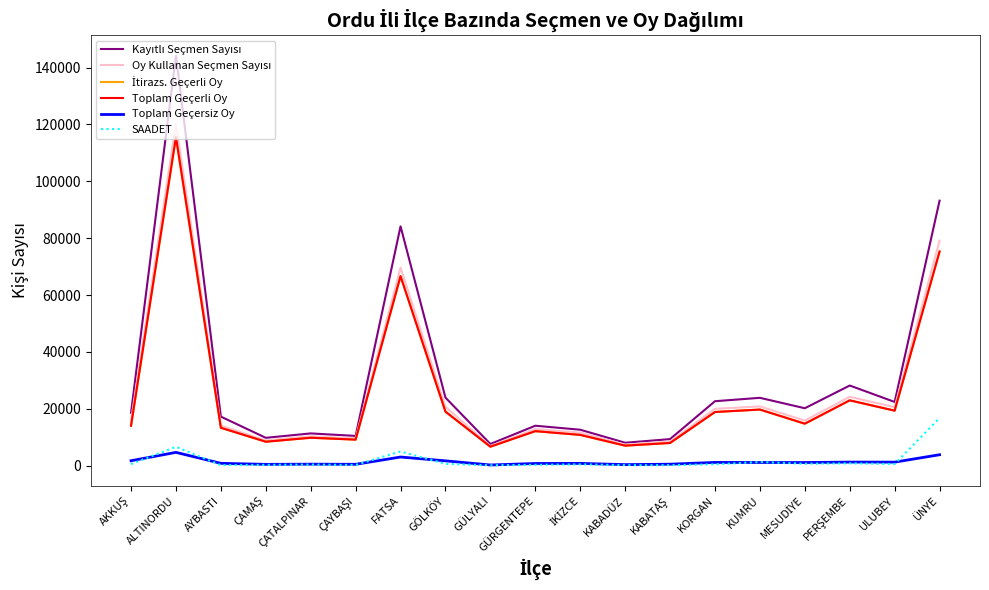

True or false: SAADET and Toplam Geçerli Oy cross at least once.

False